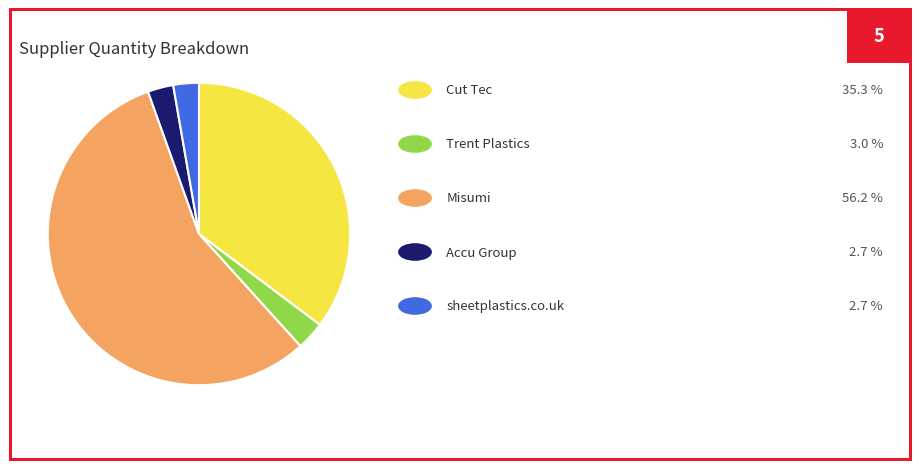

Is there any slice that represents more than half of the pie?

Yes